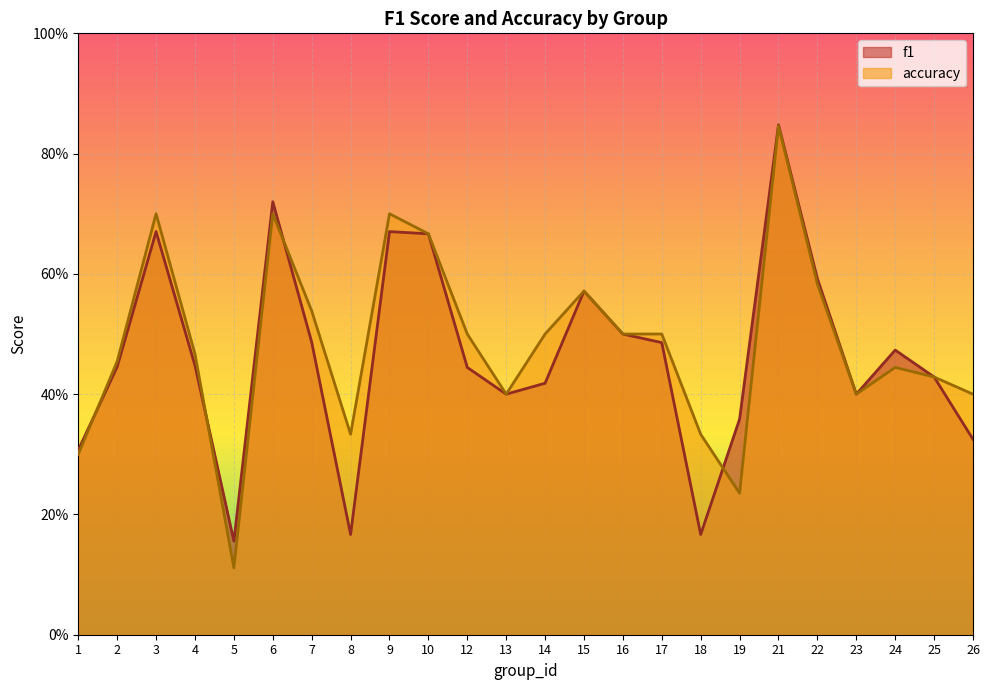

List the series in order of their overall mean, lowest first.

f1, accuracy